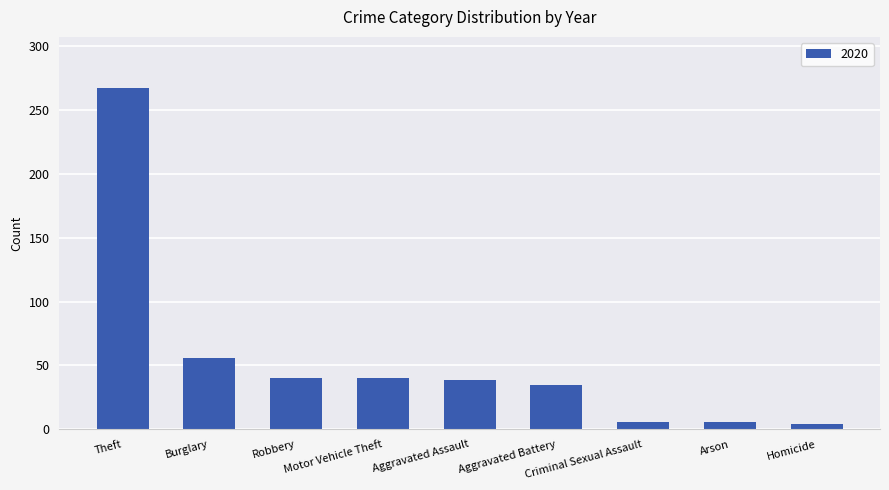

How many bars are there in total?

9